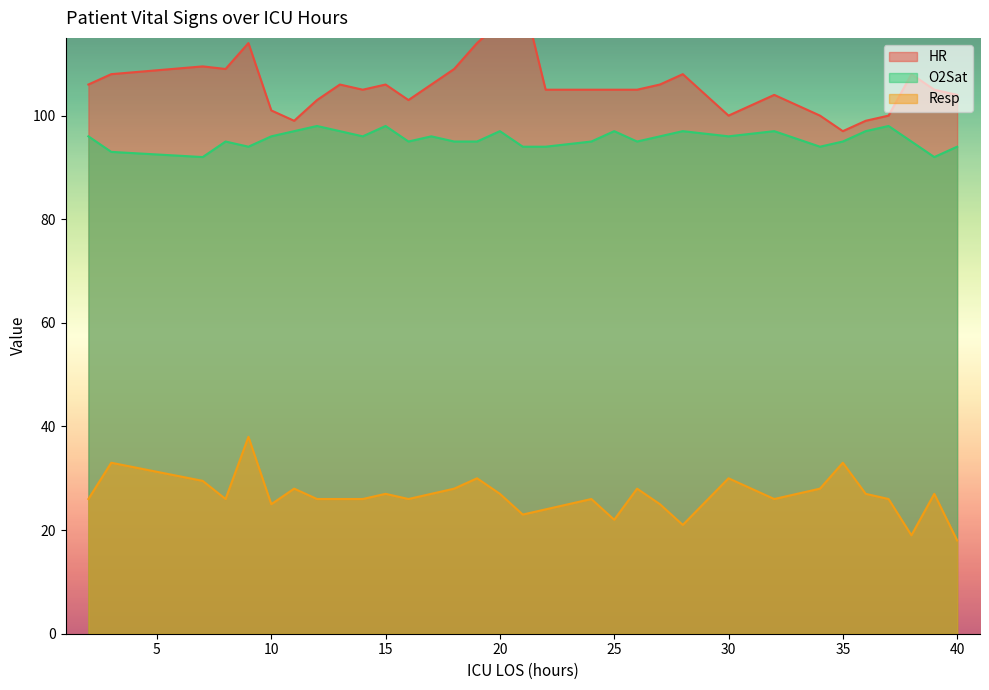

What is the lowest value of the Resp series?

18.0